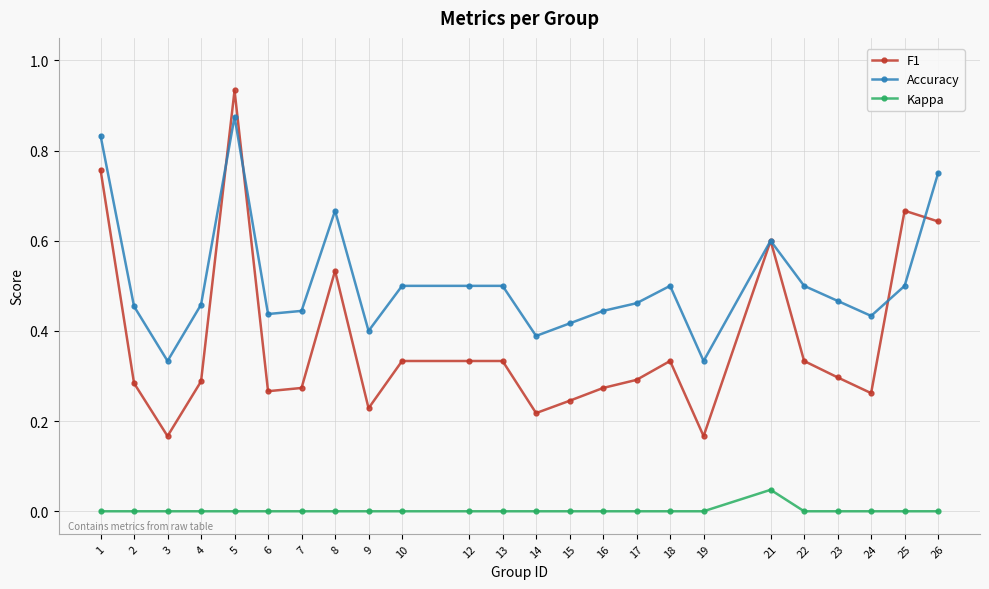

Between 9 and 21, which series saw the biggest shift?

F1